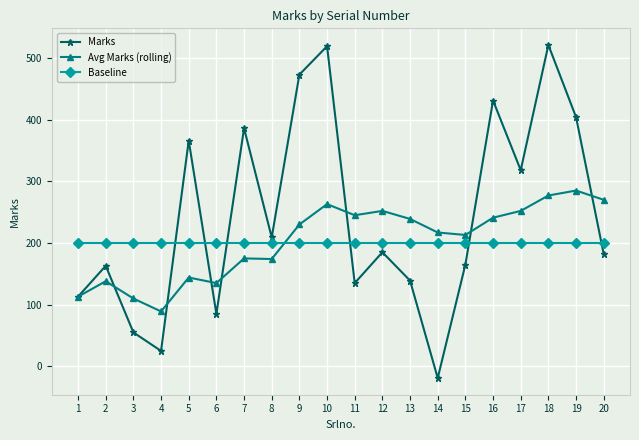

Read the Avg Marks (rolling) value at 18.

277